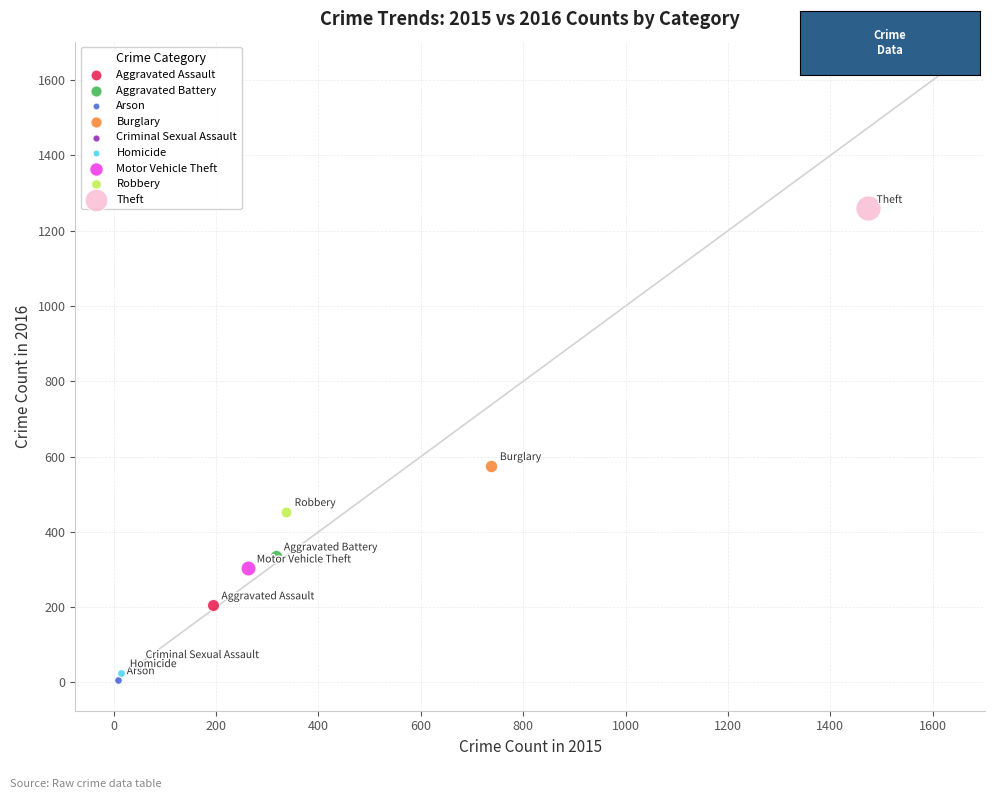

What are all the series names shown in the legend?

Aggravated Assault, Aggravated Battery, Arson, Burglary, Criminal Sexual Assault, Homicide, Motor Vehicle Theft, Robbery, Theft